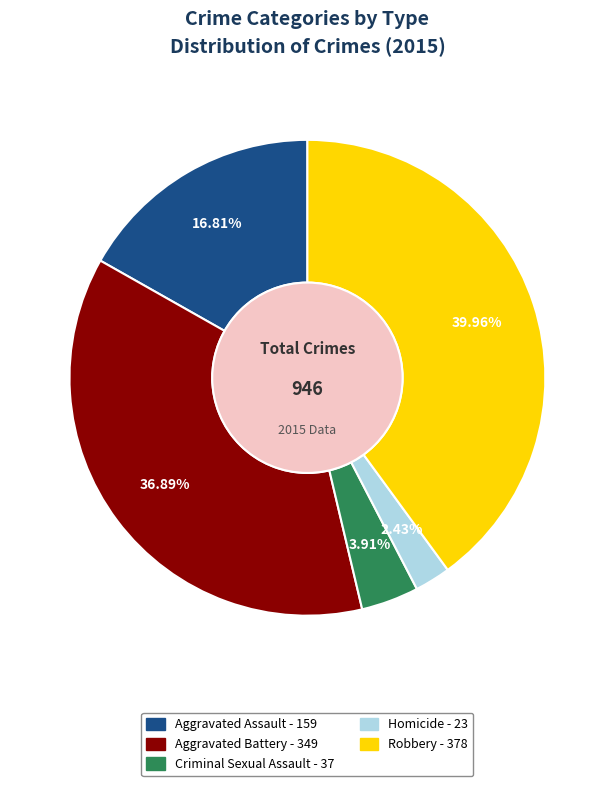

What percentage do Criminal Sexual Assault and Homicide together represent?

6.3%